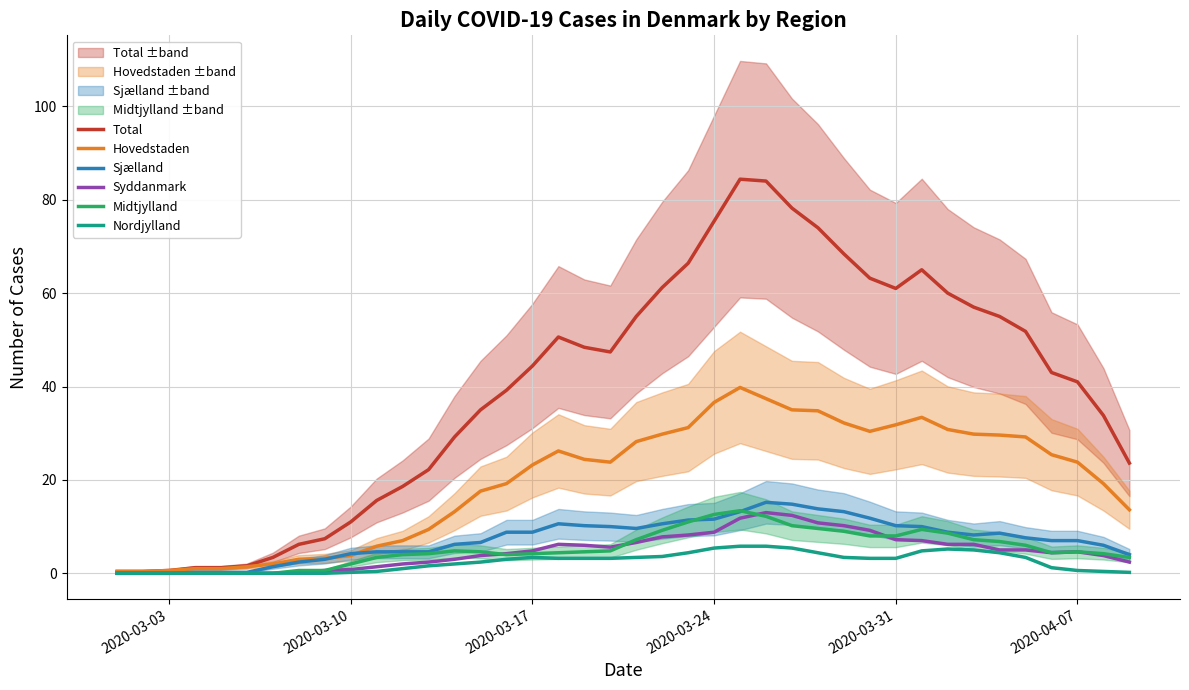

Count the number of categories in the chart.

40